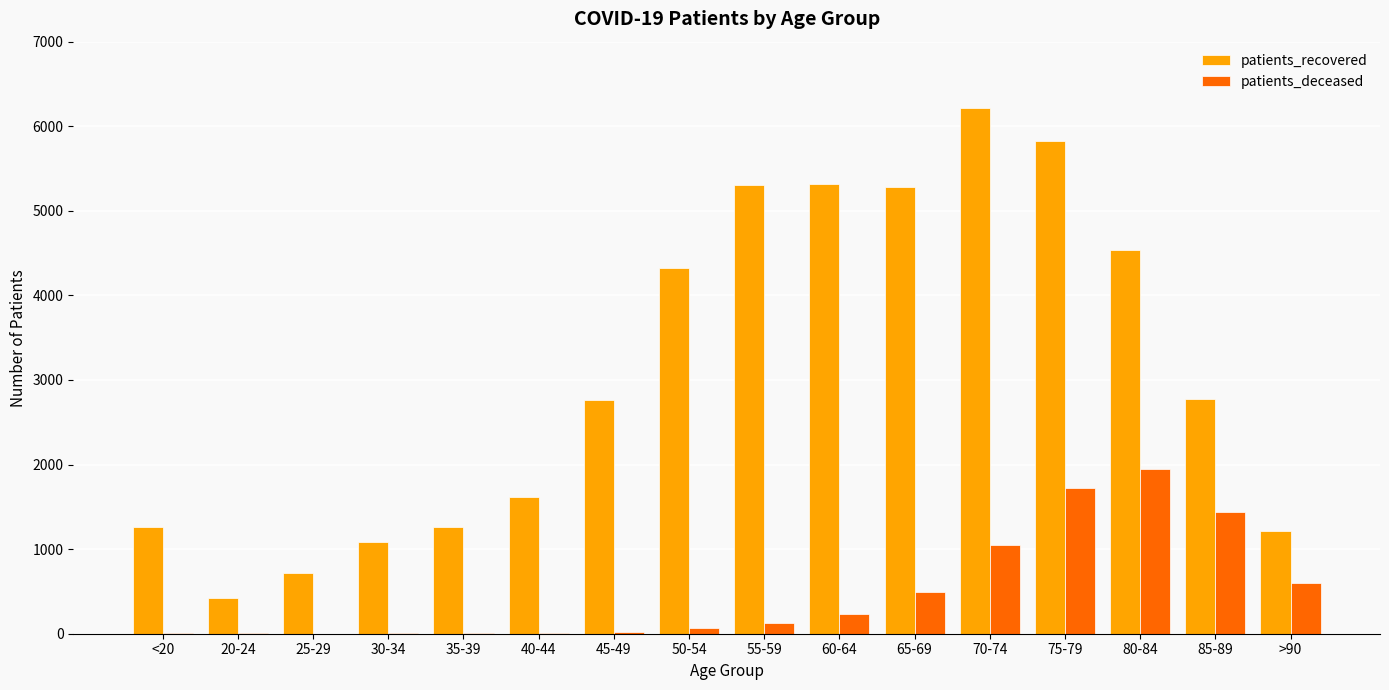

Read the patients_recovered value at 20-24.

425